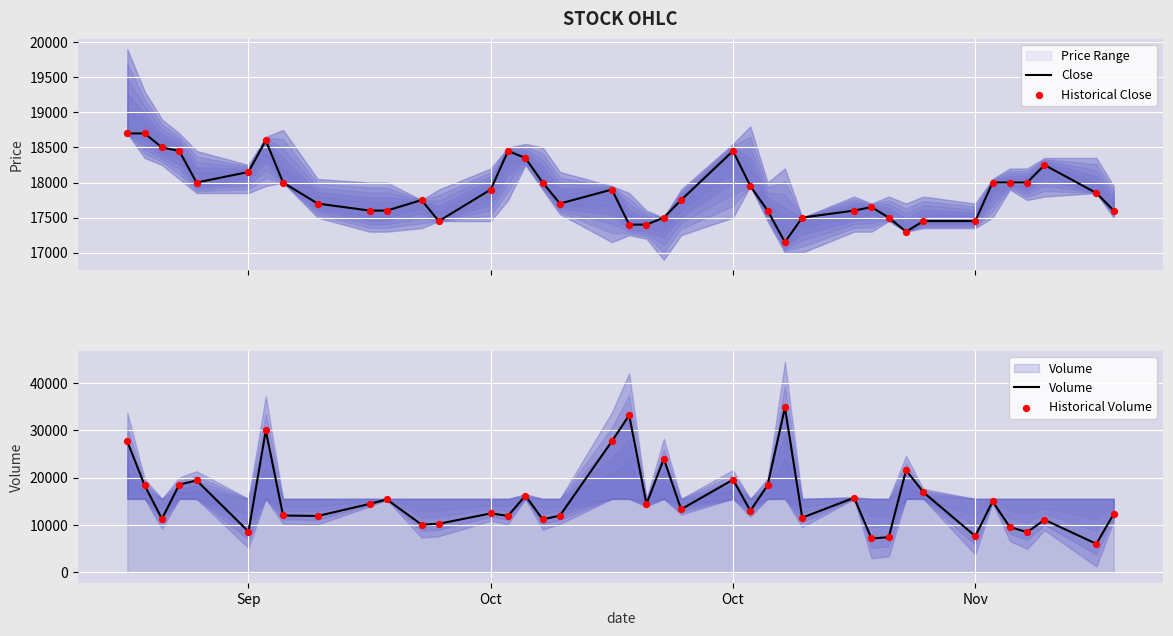

What is the maximum value for Close?

18700